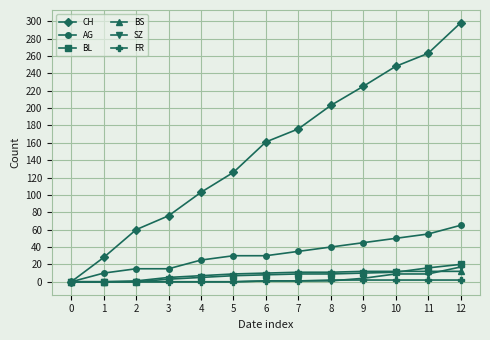

The CH series shows 0 at 0. True or false?

True